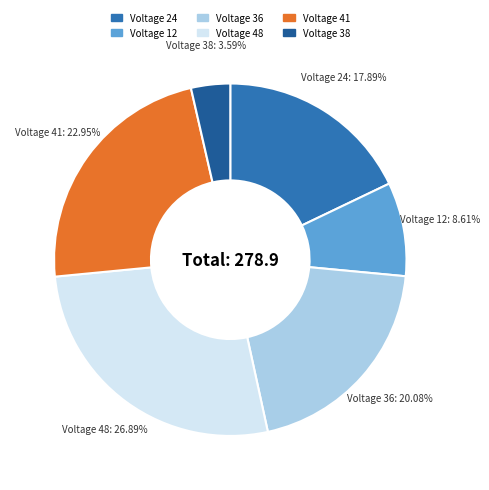

Does any single category account for the majority?

No